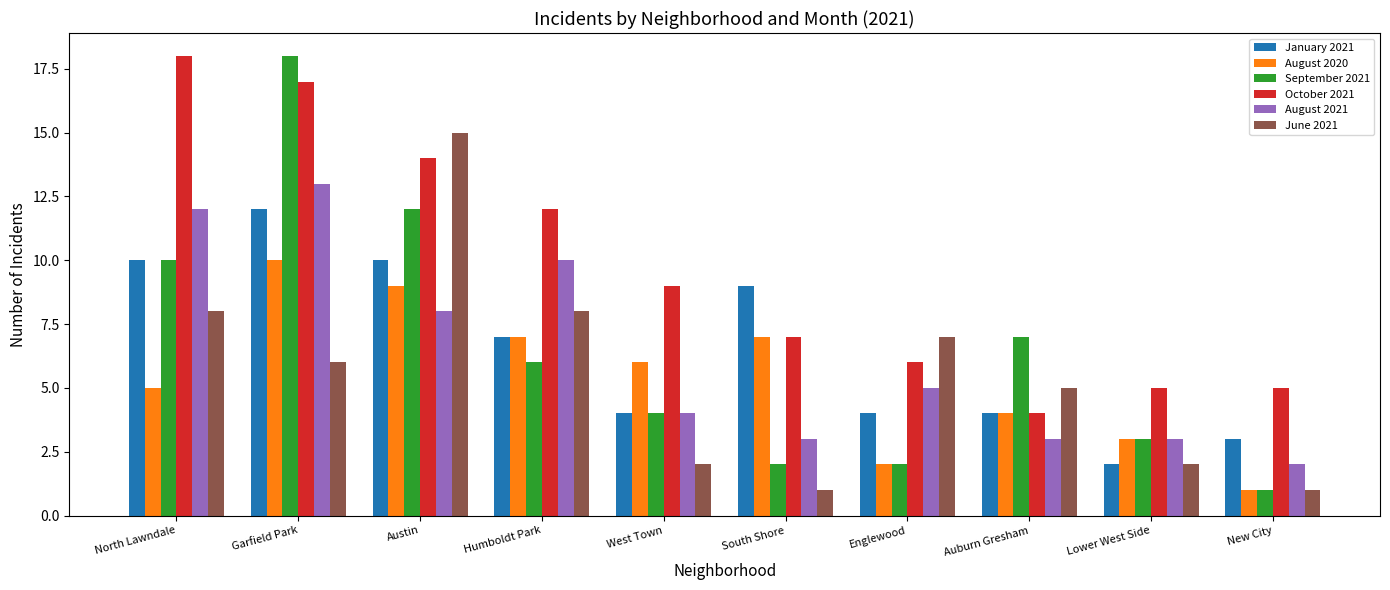

How many data points in August 2021 are less than 5?

5